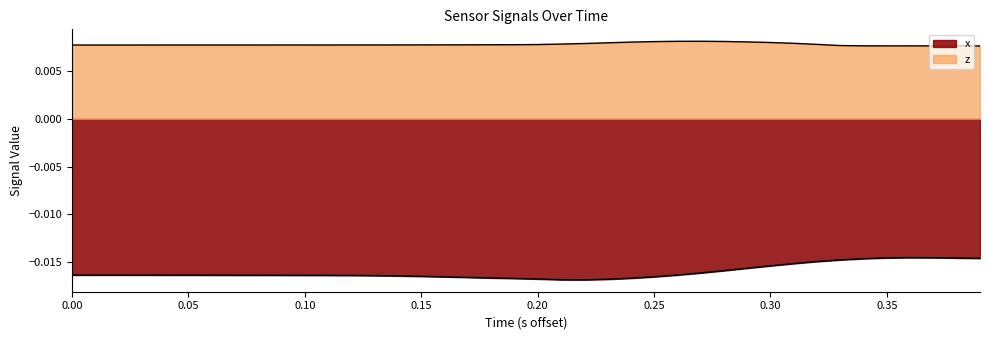

How many series are shown in this chart?

2